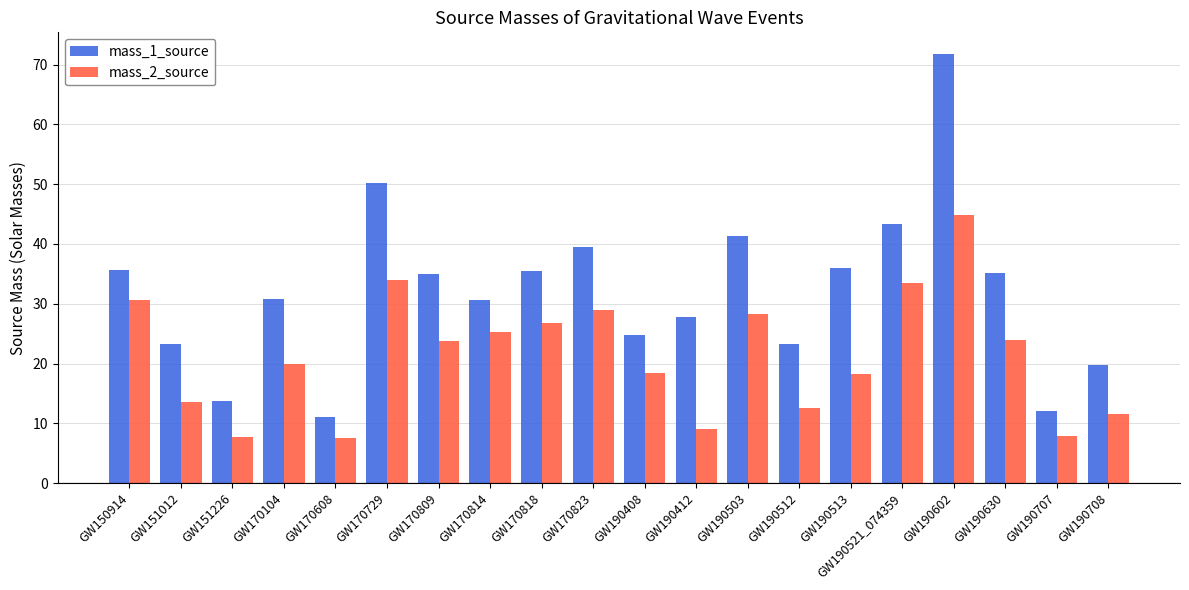

What is the label of the 12th bar from the left?

GW190412